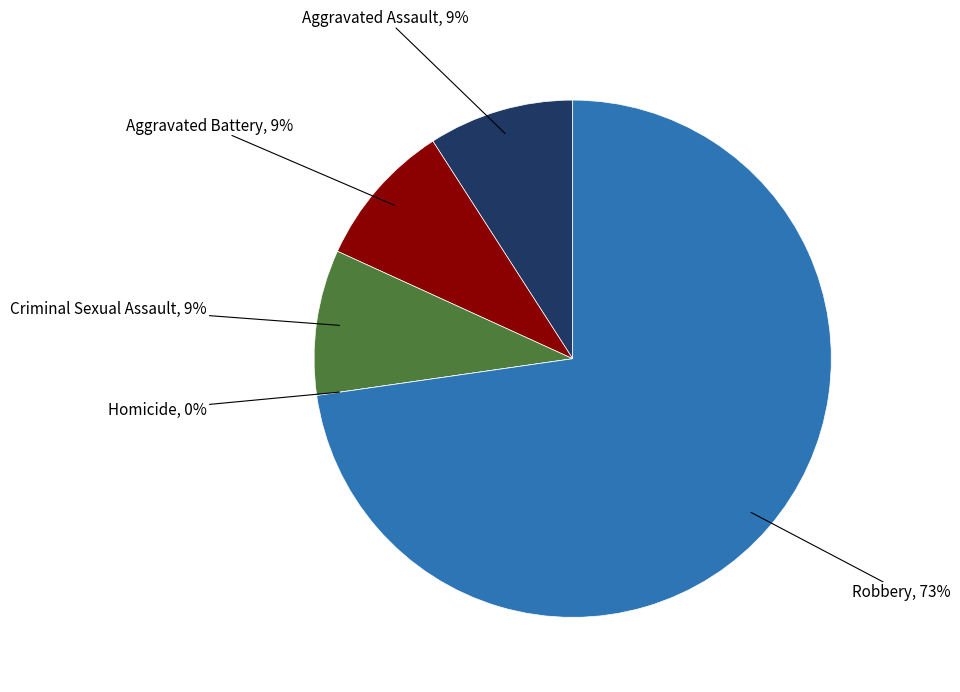

To the nearest percent, what percentage of the pie is Criminal Sexual Assault?

9%